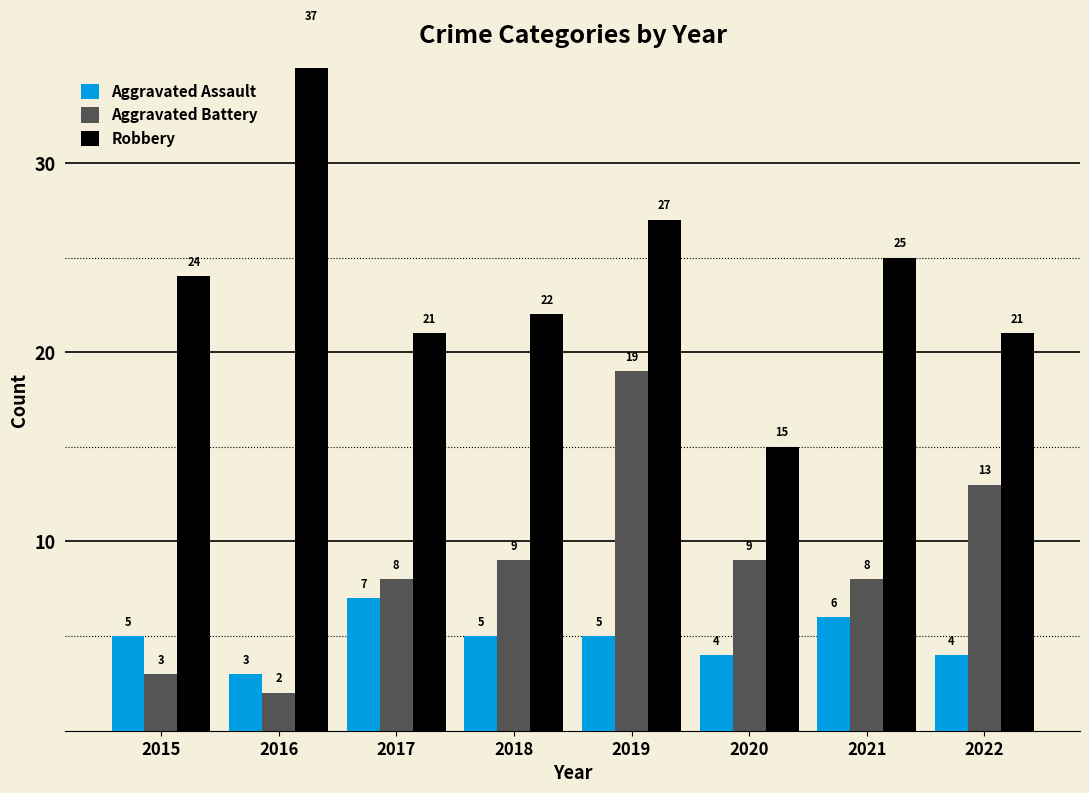

What is the sum of all Aggravated Battery values?

71